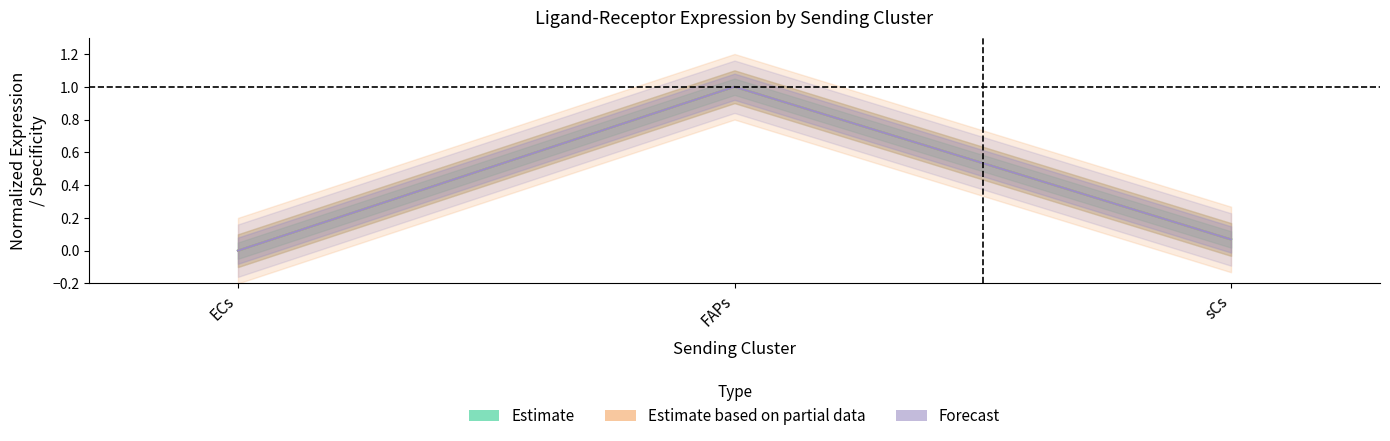

Which series has the widest spread of values?

Estimate